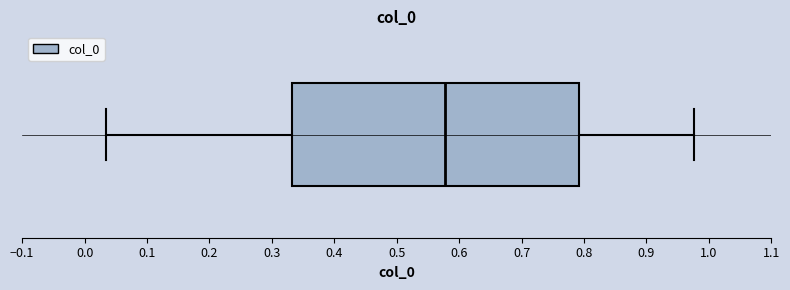

Transcribe this box plot: give where the median line is, the range the box spans, and where the two whiskers end, as read against the x-axis. The values are not printed on the chart, so give them approximately, as read against the axis.

median 0.58, box 0.33 to 0.79, whiskers 0.03 to 0.98